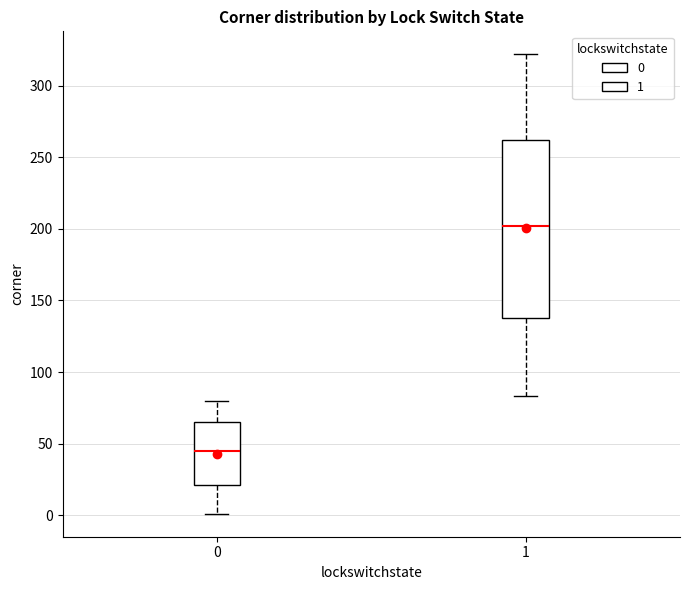

Which box's median line is the lowest?

0